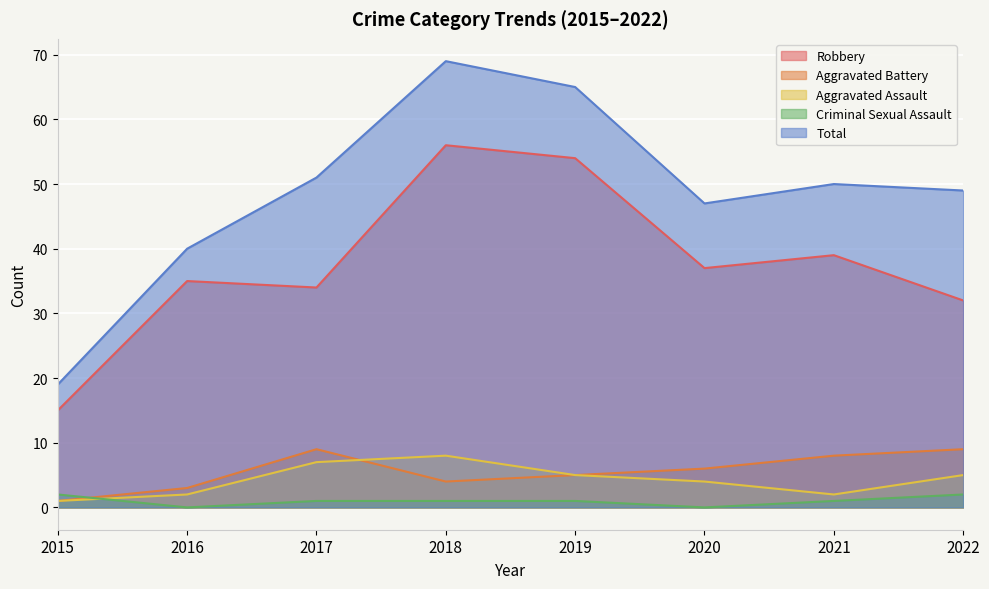

Reading left to right, what are all the values shown in this chart?

Robbery: 15	35	34	56	54	37	39	32
Aggravated Battery: 1	3	9	4	5	6	8	9
Aggravated Assault: 1	2	7	8	5	4	2	5
Criminal Sexual Assault: 2	0	1	1	1	0	1	2
Total: 19	40	51	69	65	47	50	49